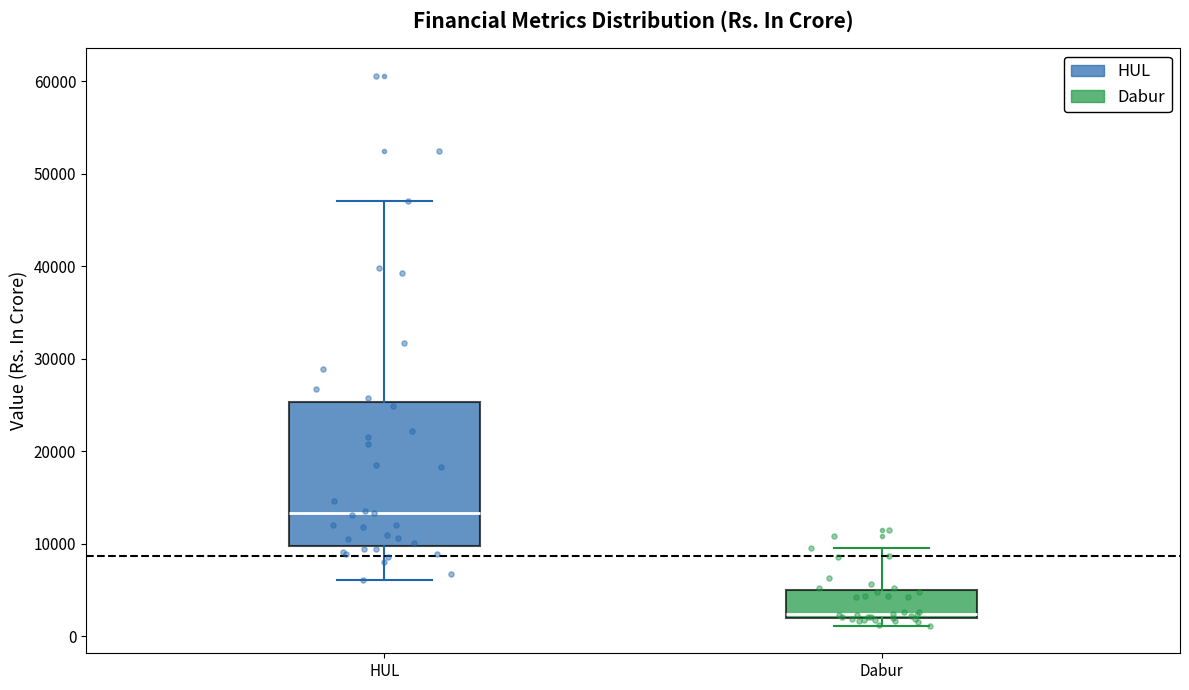

Which box's median line is the lowest?

Dabur